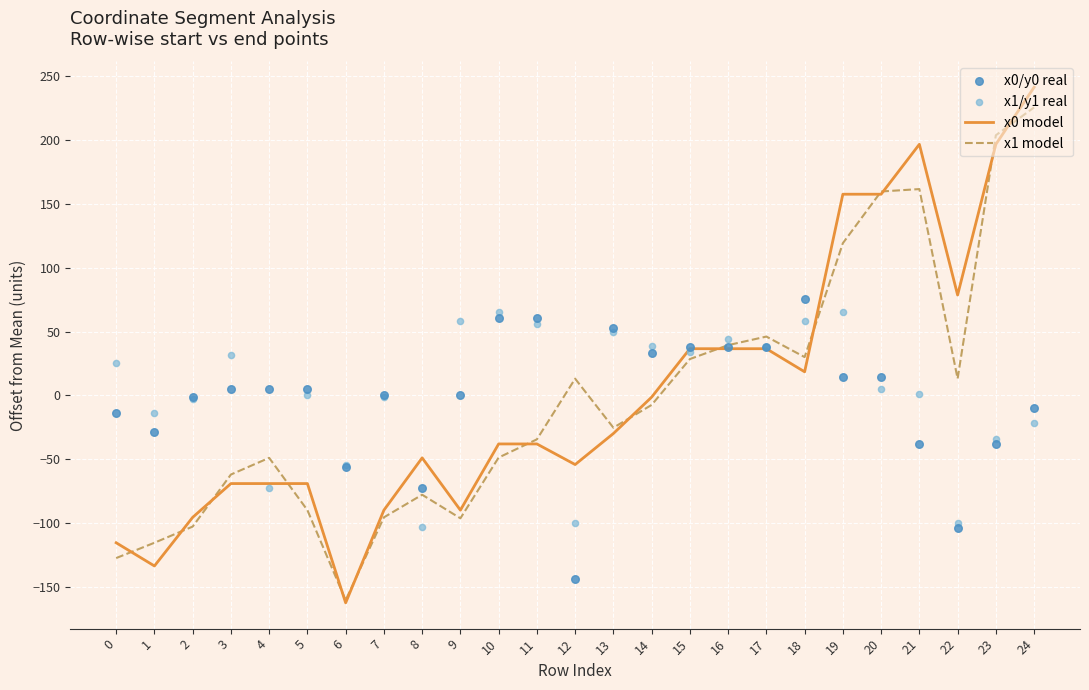

Which series has the largest total across all categories?

x1/y1 real